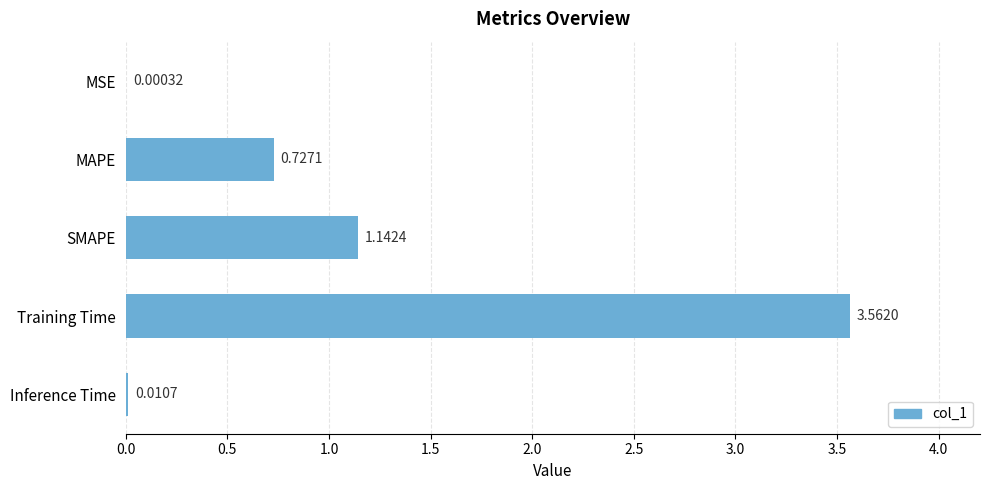

Are the bars horizontal?

Yes